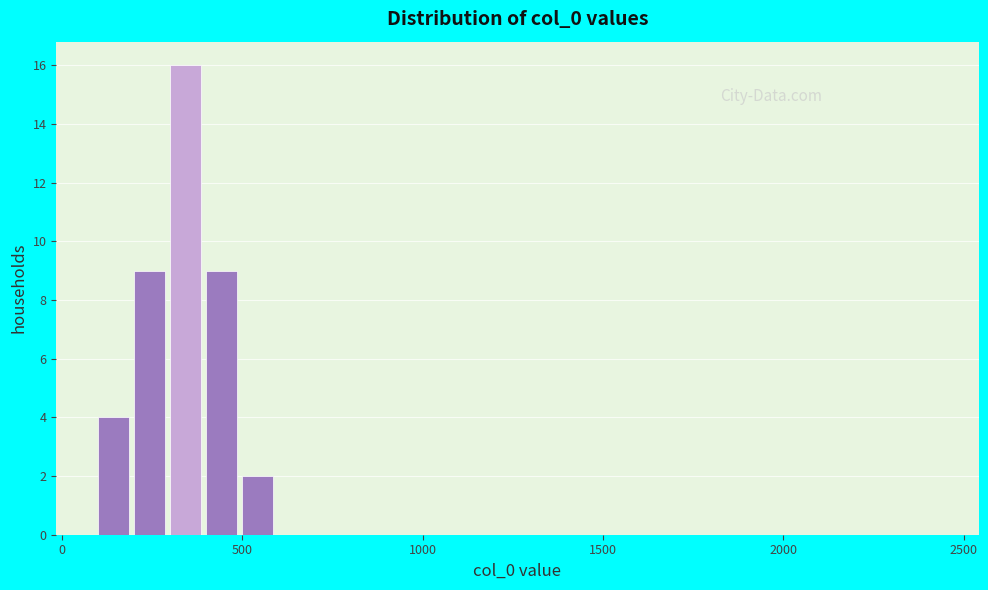

Read against the x-axis, roughly where is the centre of the tallest bar?

350